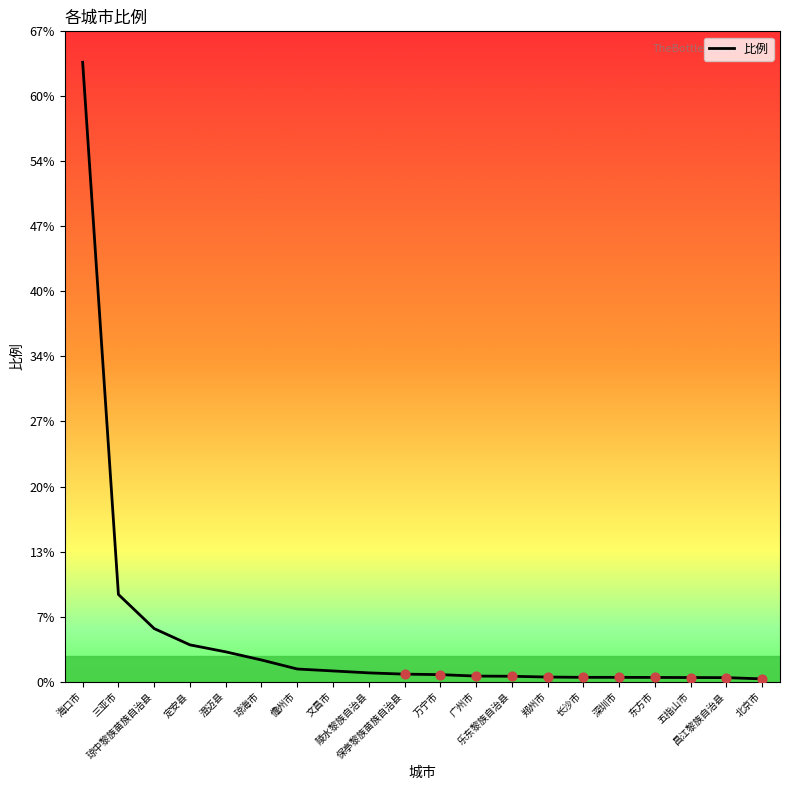

What is the change in value from 定安县 to 儋州市?

-2.5